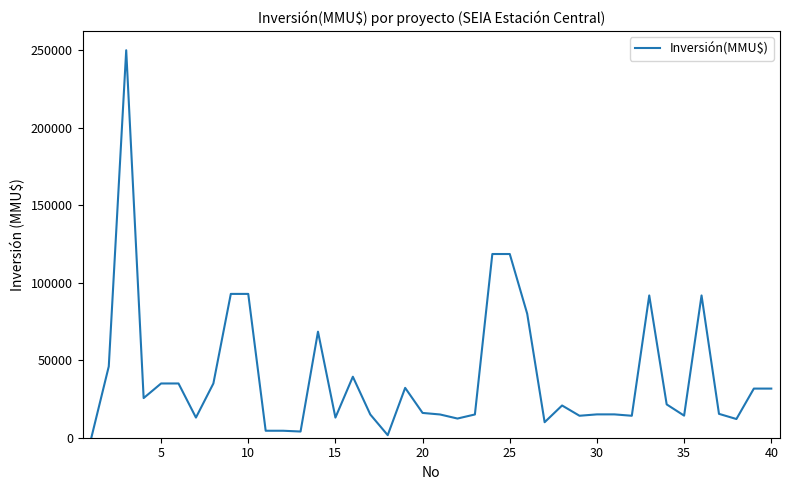

What is the maximum value shown in the chart?

250000